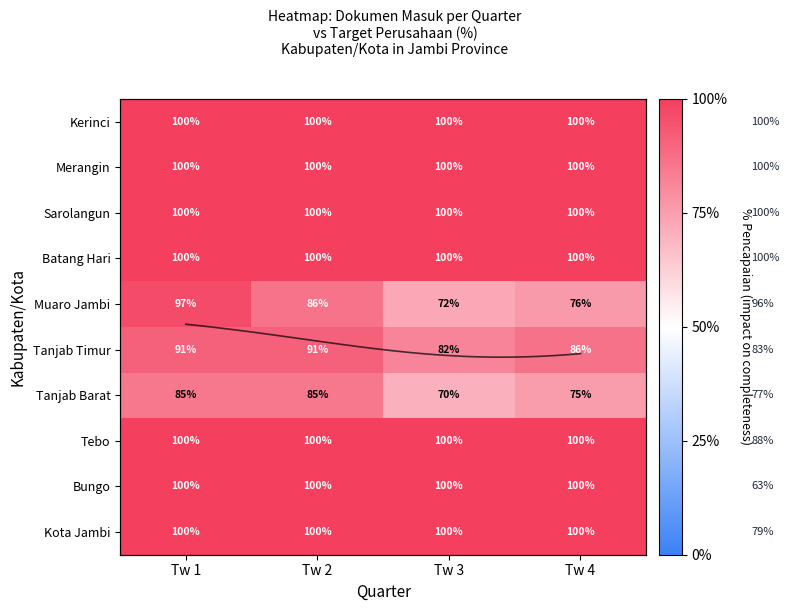

Which series has the largest range (max minus min)?

Muaro Jambi